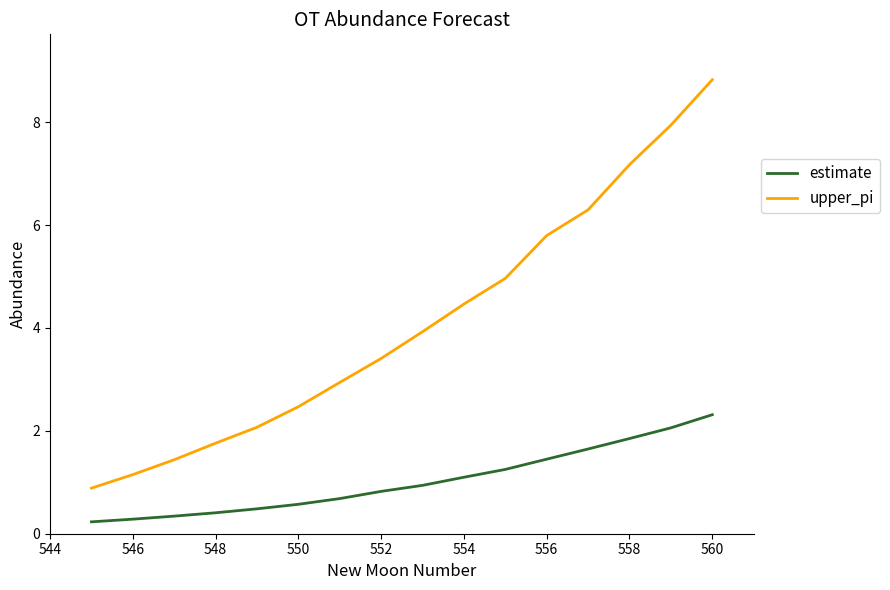

Which series has the largest total across all categories?

upper_pi